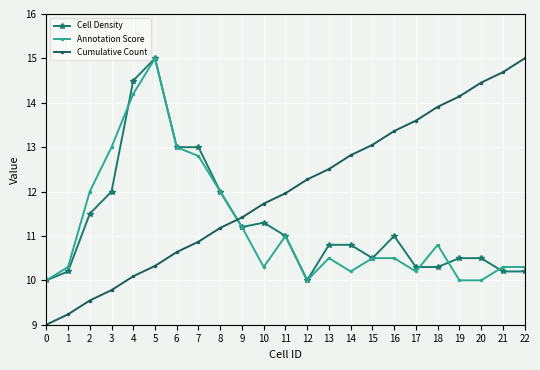

What is the spread (max minus min) of values at 20?

4.5